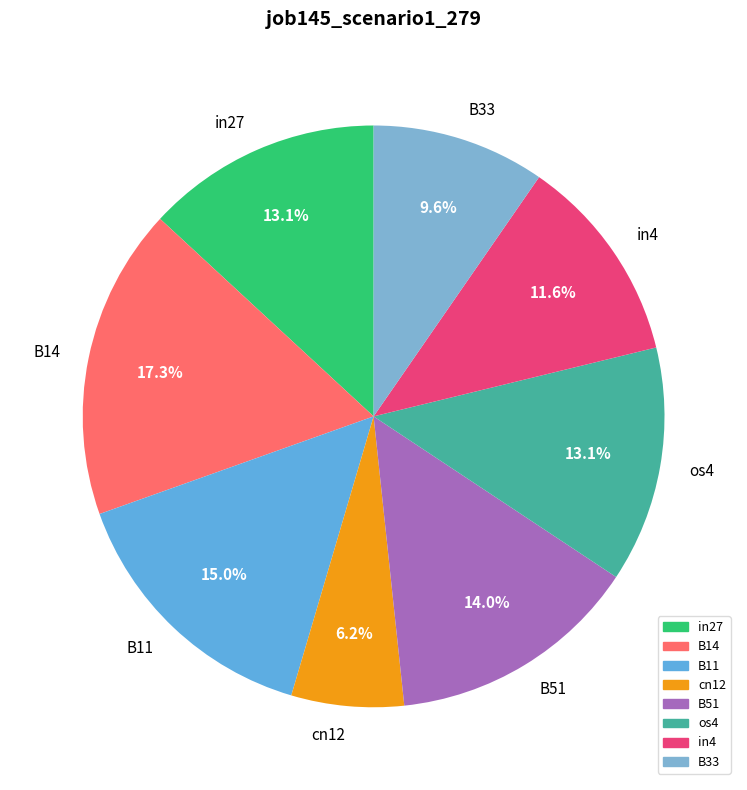

Is it true that in27 is 13% of the pie?

True